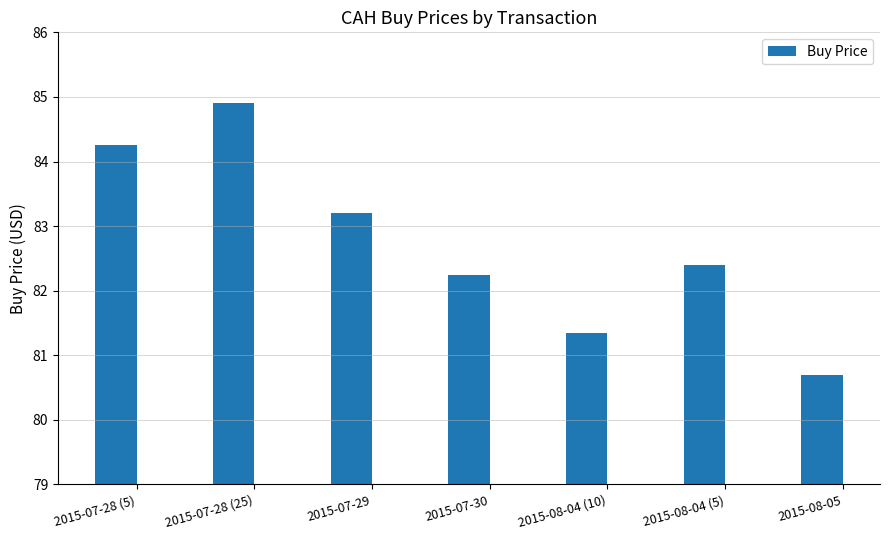

Where is the data nearest to the value 82?

2015-07-30